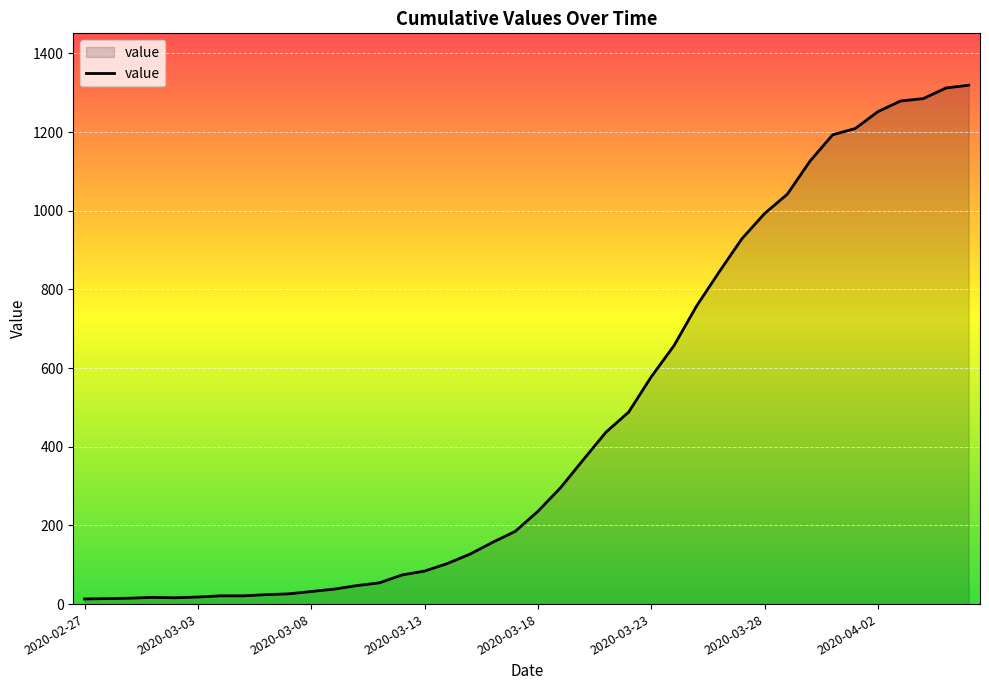

What is the greatest value displayed?

1319